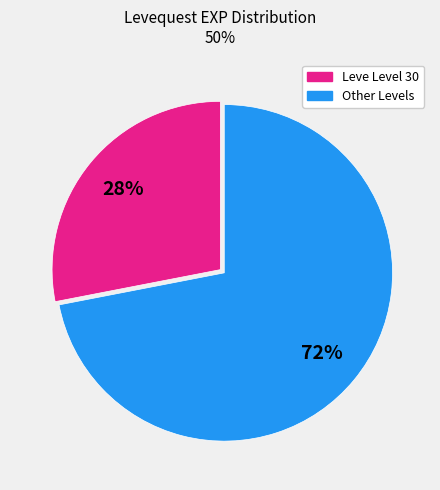

To the nearest percent, what is the difference between the largest and smallest slice percentages?

44%